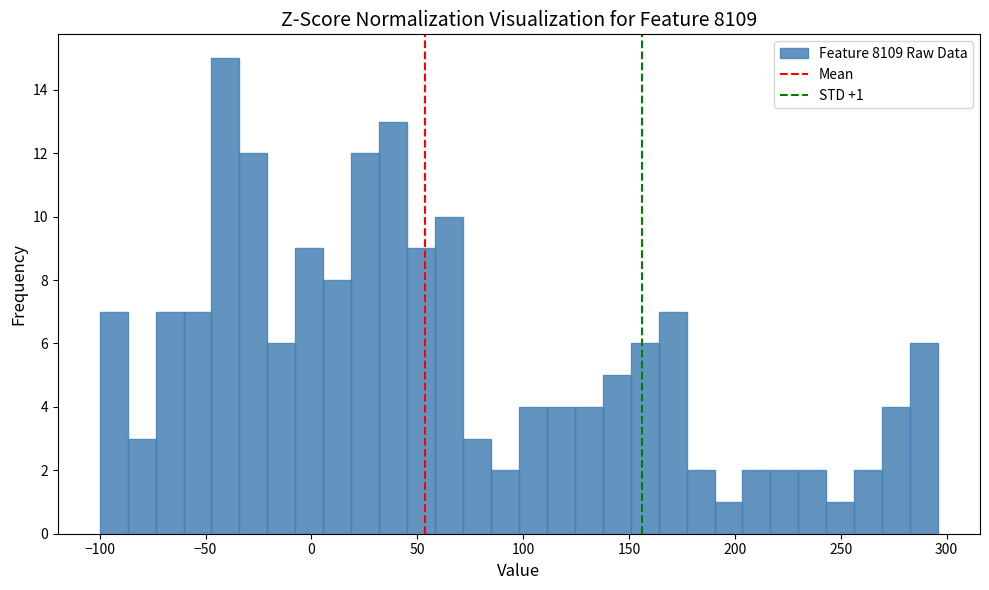

Around what value on the x-axis is the tallest bar? Give the approximate position of its centre, as read against the axis.

-40